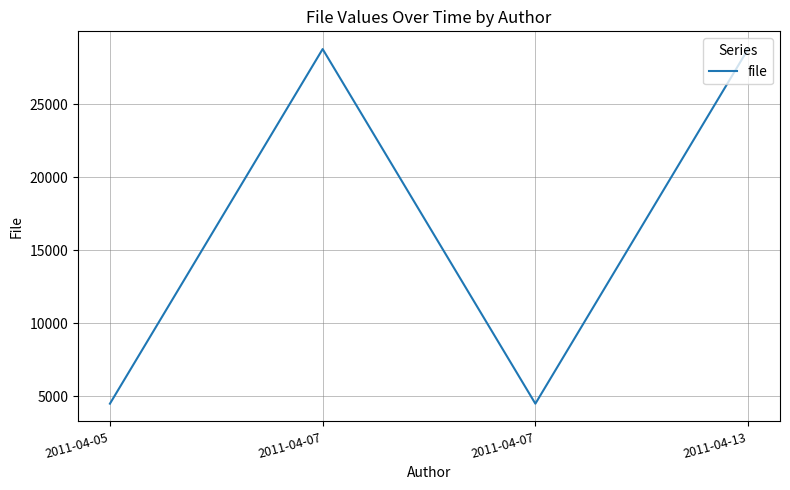

Rank the categories by value from highest to lowest.

2011-04-07, 2011-04-13, 2011-04-05, 2011-04-07